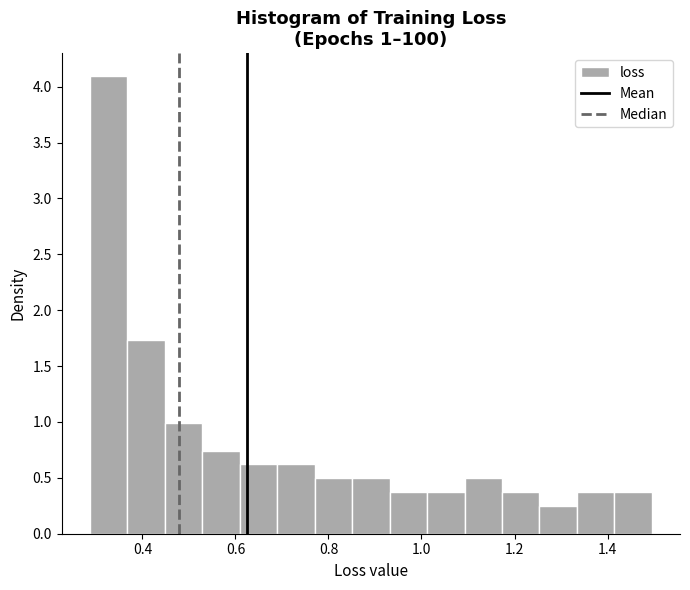

Which range on the x-axis has the tallest bar?

0.28 to 0.36